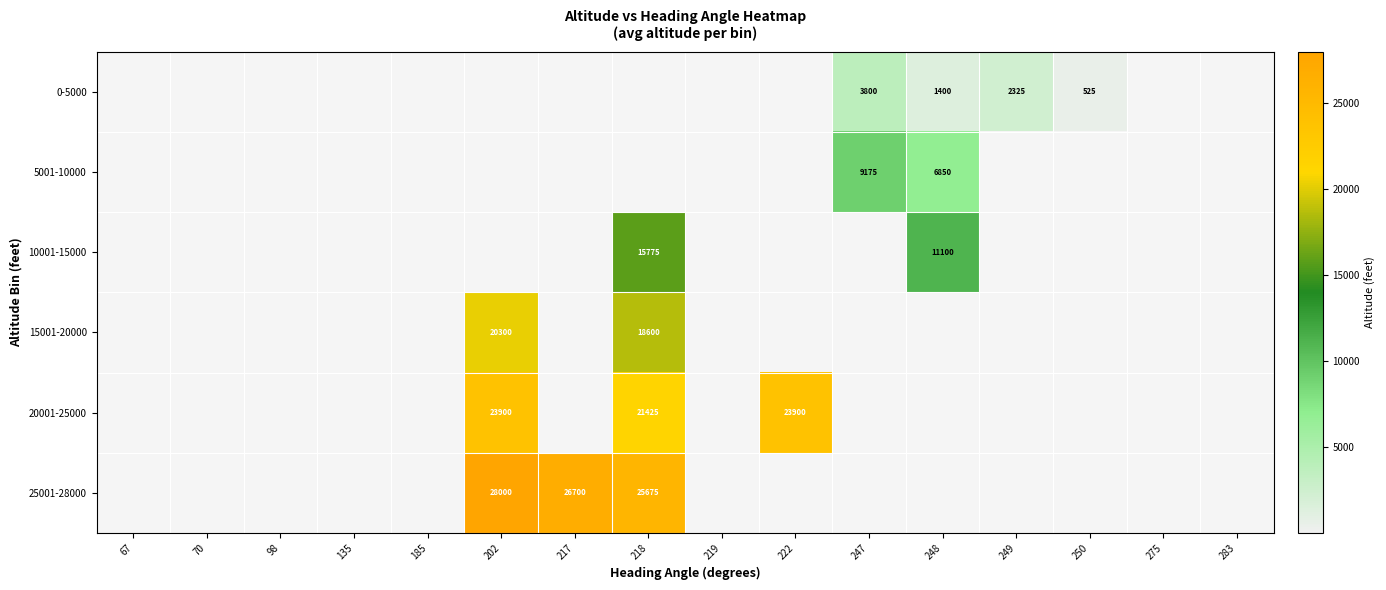

Rank the categories by 20001-25000 value from lowest to highest.

67, 70, 98, 135, 185, 217, 219, 247, 248, 249, 250, 275, 283, 218, 202, 222